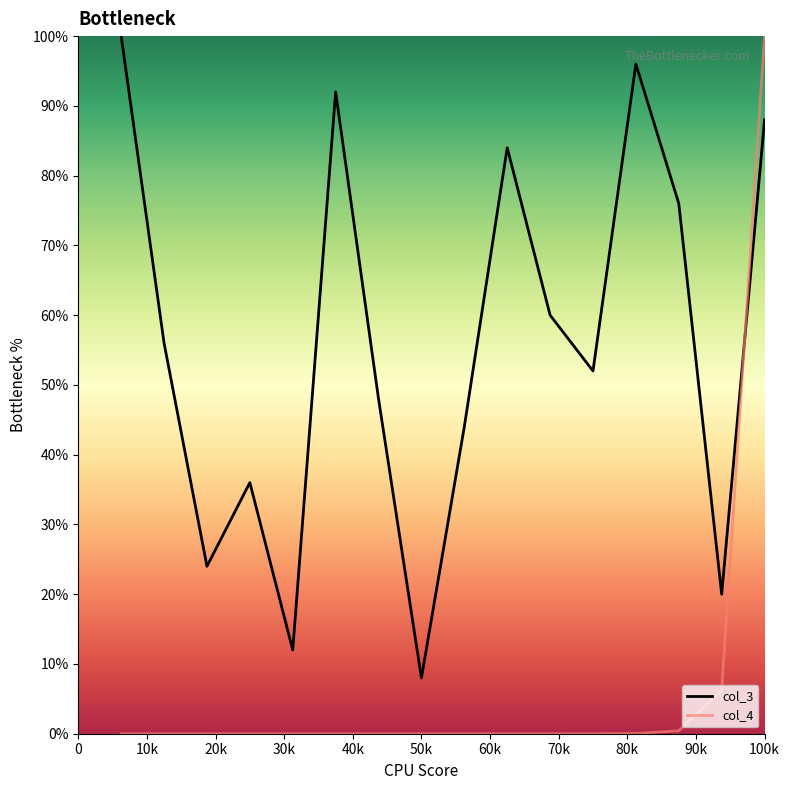

Which series has the largest total across all categories?

col_3